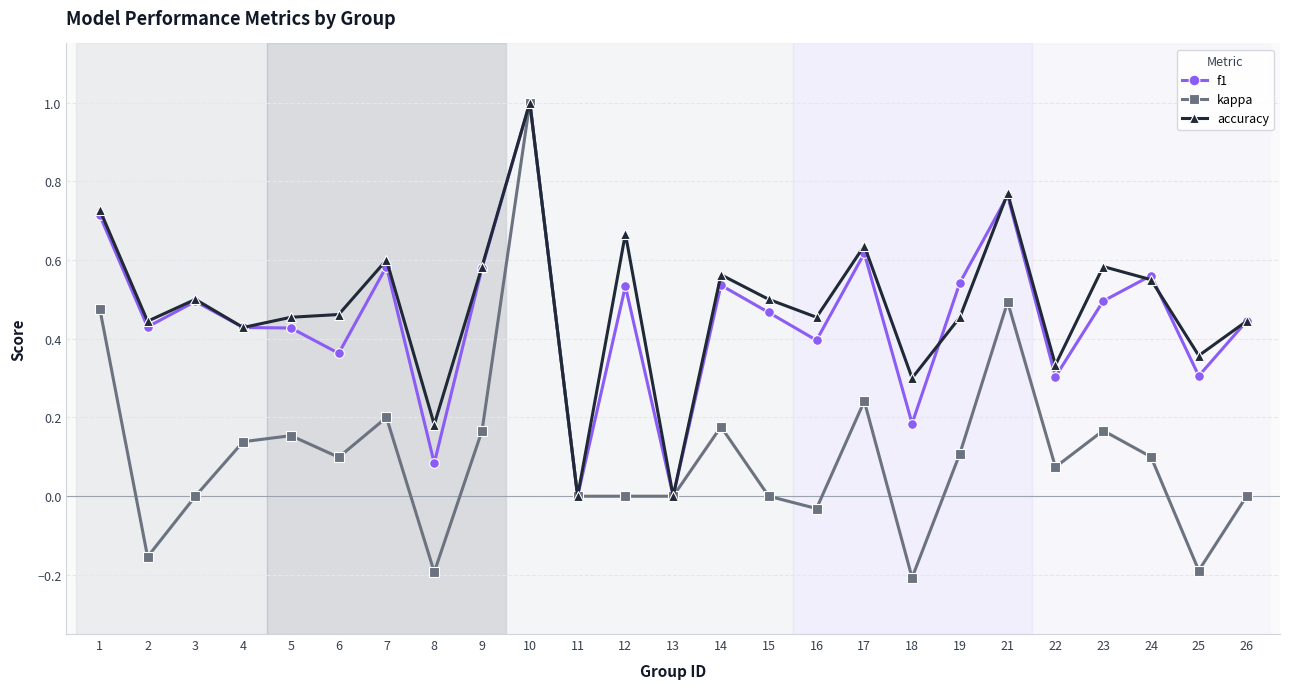

Is the value of kappa at 11 greater than the value of accuracy at 3?

No